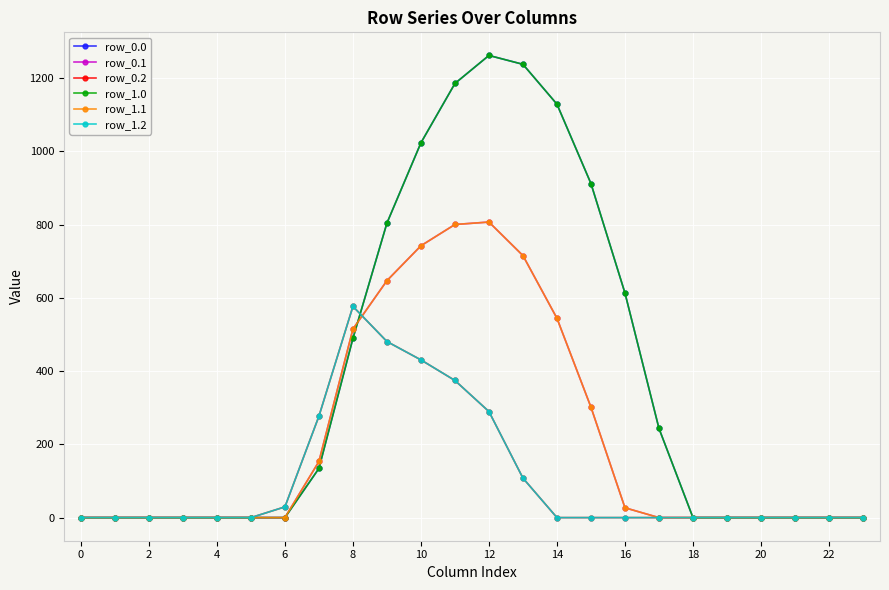

Which series has the largest total across all categories?

row_0.0